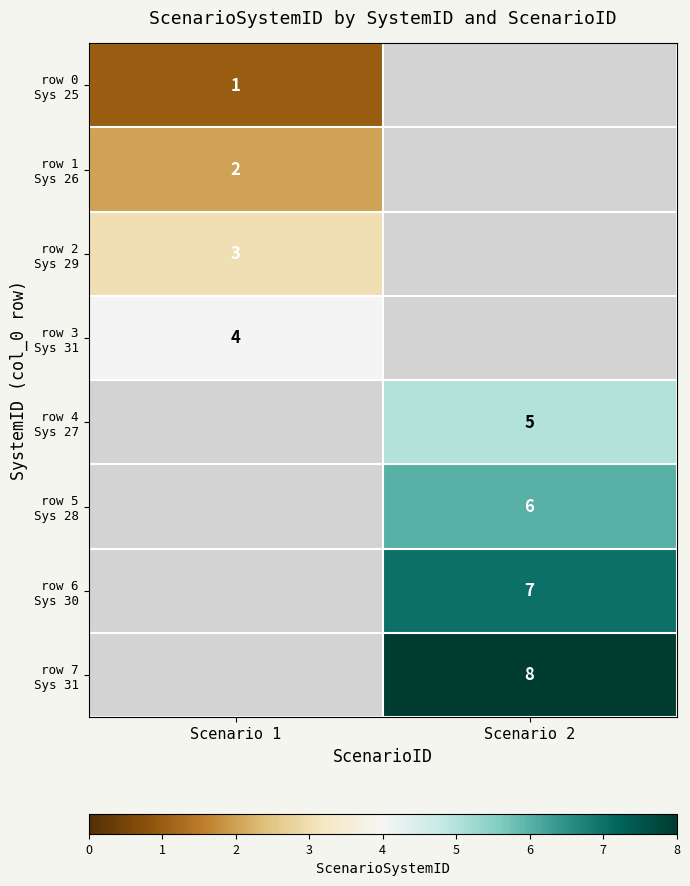

How many series are shown in this chart?

8